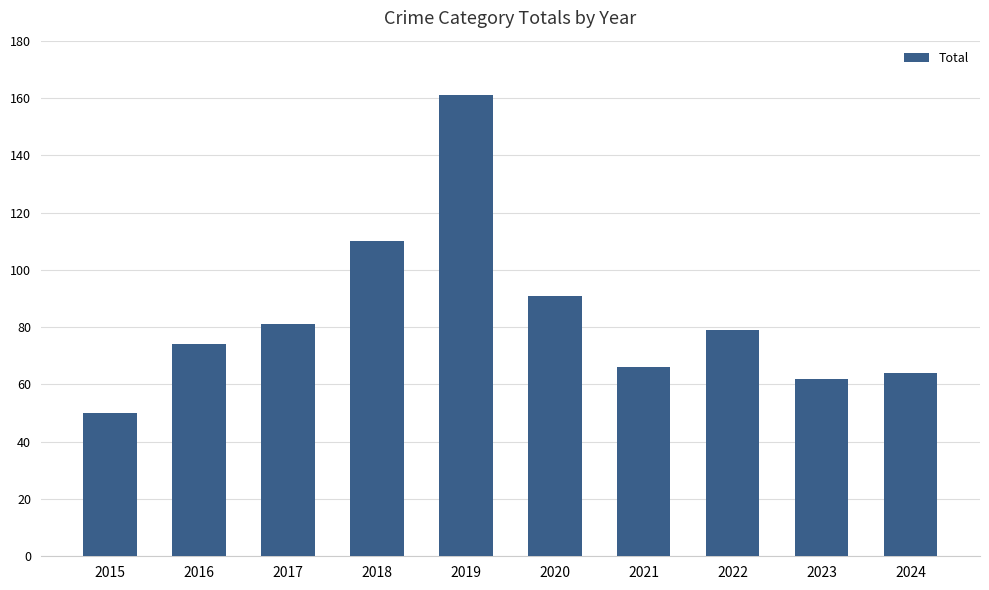

What is the maximum value shown in the chart?

161